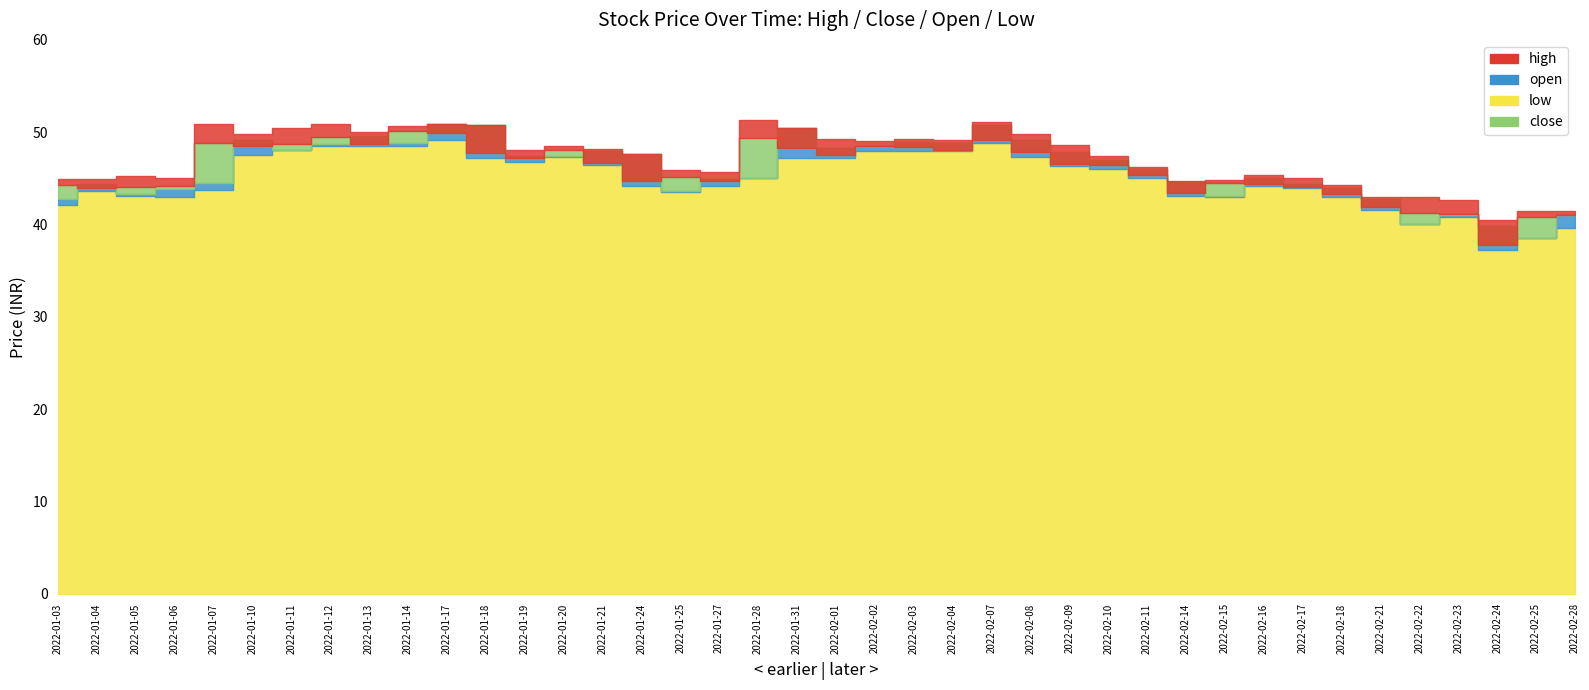

At which category does low reach its first local peak?

2022-01-04